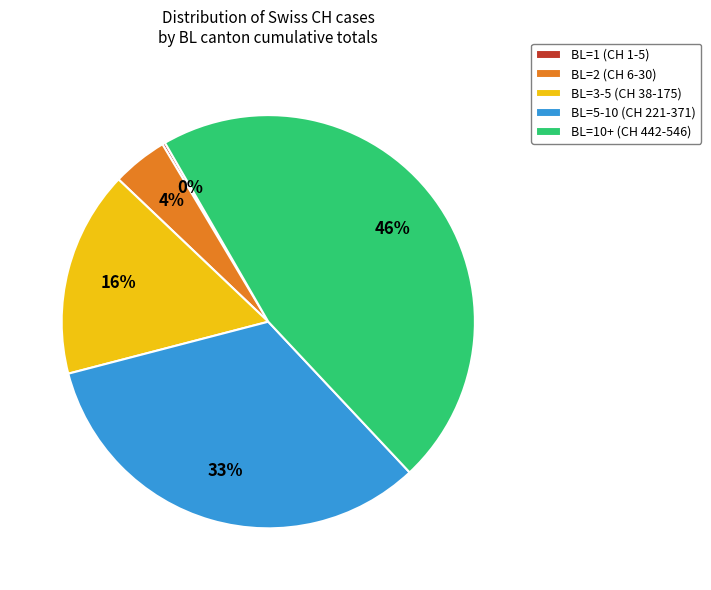

True or false: BL=3-5 (CH 38-175) accounts for 30% of the total.

False